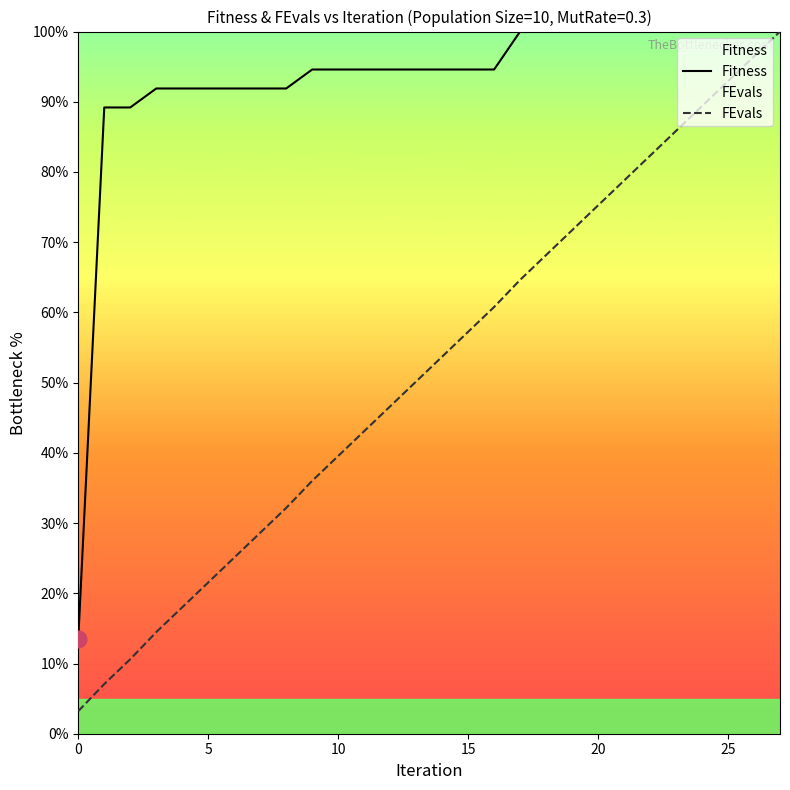

Which series has the largest total across all categories?

Fitness